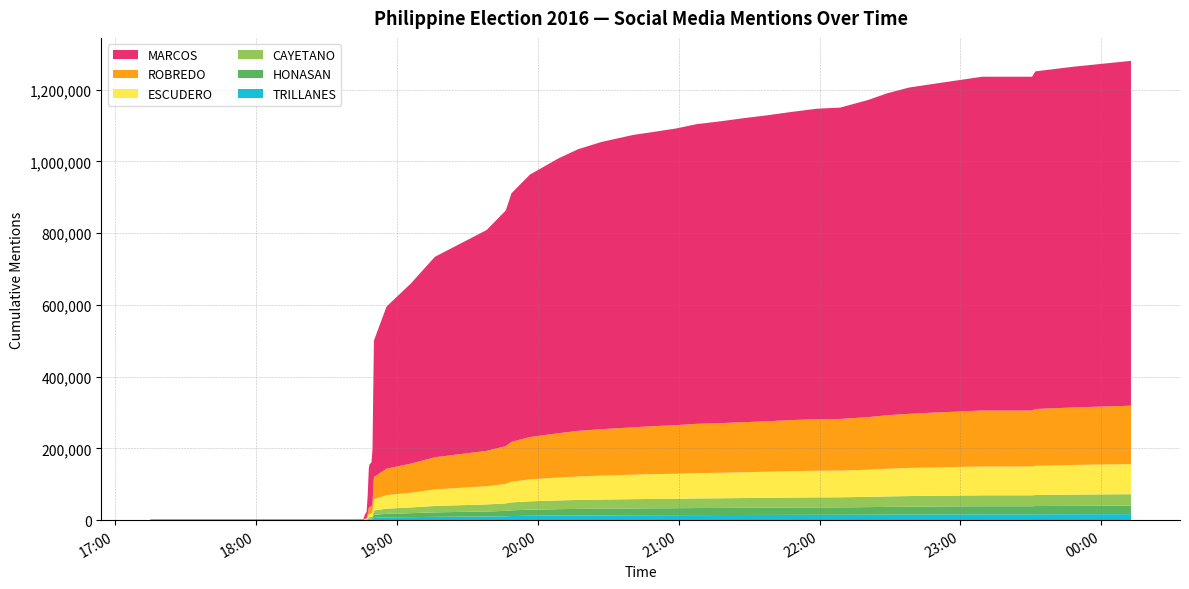

Reading left to right, what are all the values shown in this chart?

CAYETANO: 0=47	1=47	2=352	3=511	4=1676	5=3452	6=3761	7=3800	8=3887	9=4769	10=12204	11=14418	12=15964	13=17867	14=19638	15=20824	16=21990	17=23298	18=24359	19=24973	20=25446	21=25946	22=26184	23=26448	24=26795	25=26984	26=27245	27=27474	28=27822	29=28048	30=28124	31=28634	32=29181	33=29613	34=29906	35=30451	36=30451	37=30889	38=31377	39=31883
ESCUDERO: 0=158	1=158	2=1075	3=1477	4=4284	5=8651	6=9420	7=9518	8=9762	9=12147	10=31427	11=37602	12=41215	13=45988	14=50886	15=54390	16=57694	17=61072	18=63853	19=65567	20=66724	21=68147	22=68872	23=69695	24=70594	25=71100	26=71927	27=72695	28=73579	29=74144	30=74308	31=75640	32=77206	33=78343	34=79182	35=80347	36=80347	37=81397	38=82603	39=83746
HONASAN: 0=66	1=66	2=313	3=390	4=1077	5=2473	6=2635	7=2690	8=2763	9=3490	10=8388	11=9954	12=11119	13=12519	14=13911	15=14888	16=16029	17=16995	18=17856	19=18259	20=18607	21=18999	22=19151	23=19388	24=19650	25=19797	26=19984	27=20222	28=20475	29=20692	30=20733	31=21168	32=21558	33=21876	34=22128	35=22628	36=22628	37=22932	38=23350	39=23701
MARCOS: 0=1597	1=1597	2=12408	3=16884	4=51015	5=109607	6=119519	7=120829	8=123484	9=150278	10=380292	11=452020	12=502533	13=558764	14=615713	15=657167	16=692958	17=731561	18=766552	19=785245	20=800734	21=815291	22=819268	23=827376	24=835520	25=841500	26=847612	27=853196	28=859457	29=865642	30=868129	31=884251	32=897626	33=909678	34=916582	35=930591	36=930591	37=941414	38=949961	39=961420
ROBREDO: 0=387	1=387	2=2366	3=3174	4=9275	5=17905	6=19176	7=19330	8=19710	9=24112	10=61865	11=73831	12=80953	13=89743	14=98506	15=105253	16=111087	17=118027	18=123511	19=127043	20=129481	21=132135	22=133564	23=135413	24=137366	25=138395	26=139672	27=140819	28=142581	29=143749	30=144119	31=146627	32=149072	33=150928	34=152670	35=156111	36=156111	37=158281	38=160321	39=162999
TRILLANES: 0=36	1=36	2=211	3=304	4=871	5=1868	6=2019	7=2038	8=2080	9=2493	10=6483	11=7676	12=8389	13=9264	14=10276	15=10981	16=11503	17=12203	18=12824	19=13130	20=13399	21=13662	22=13795	23=13947	24=14144	25=14254	26=14426	27=14577	28=14756	29=14873	30=14909	31=15184	32=15438	33=15708	34=15900	35=16182	36=16182	37=16384	38=16593	39=16836